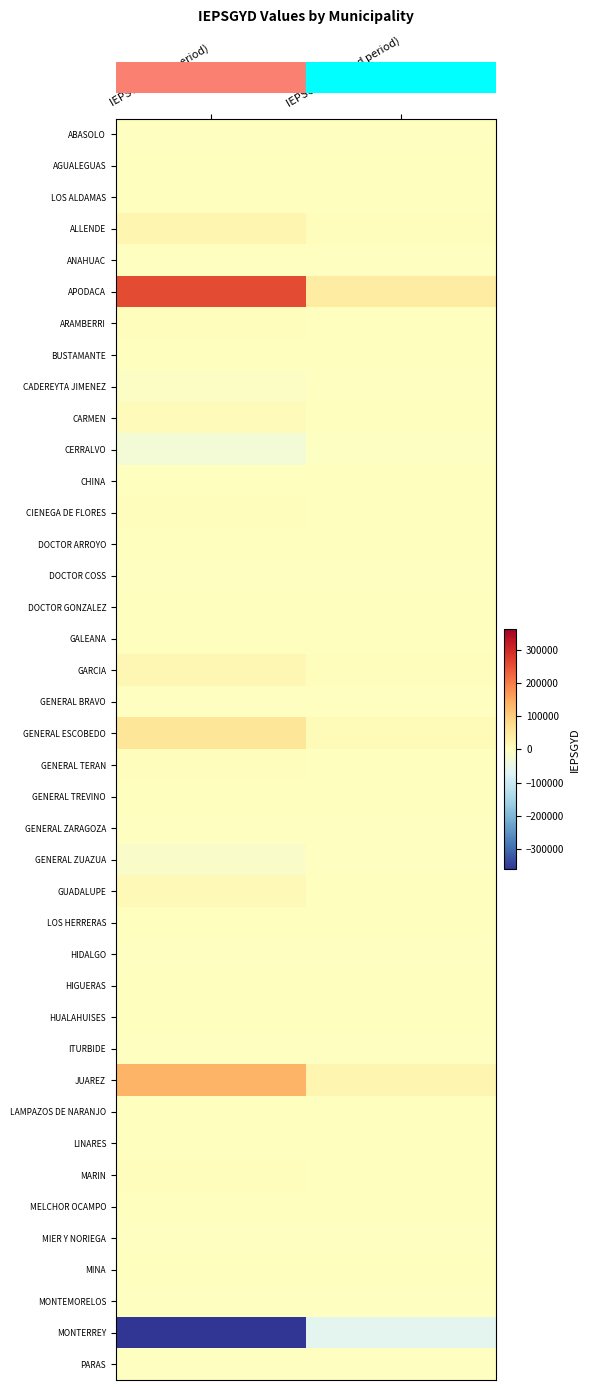

What is the difference between the highest and lowest values at IEPSGYD (first period)?

616001.3